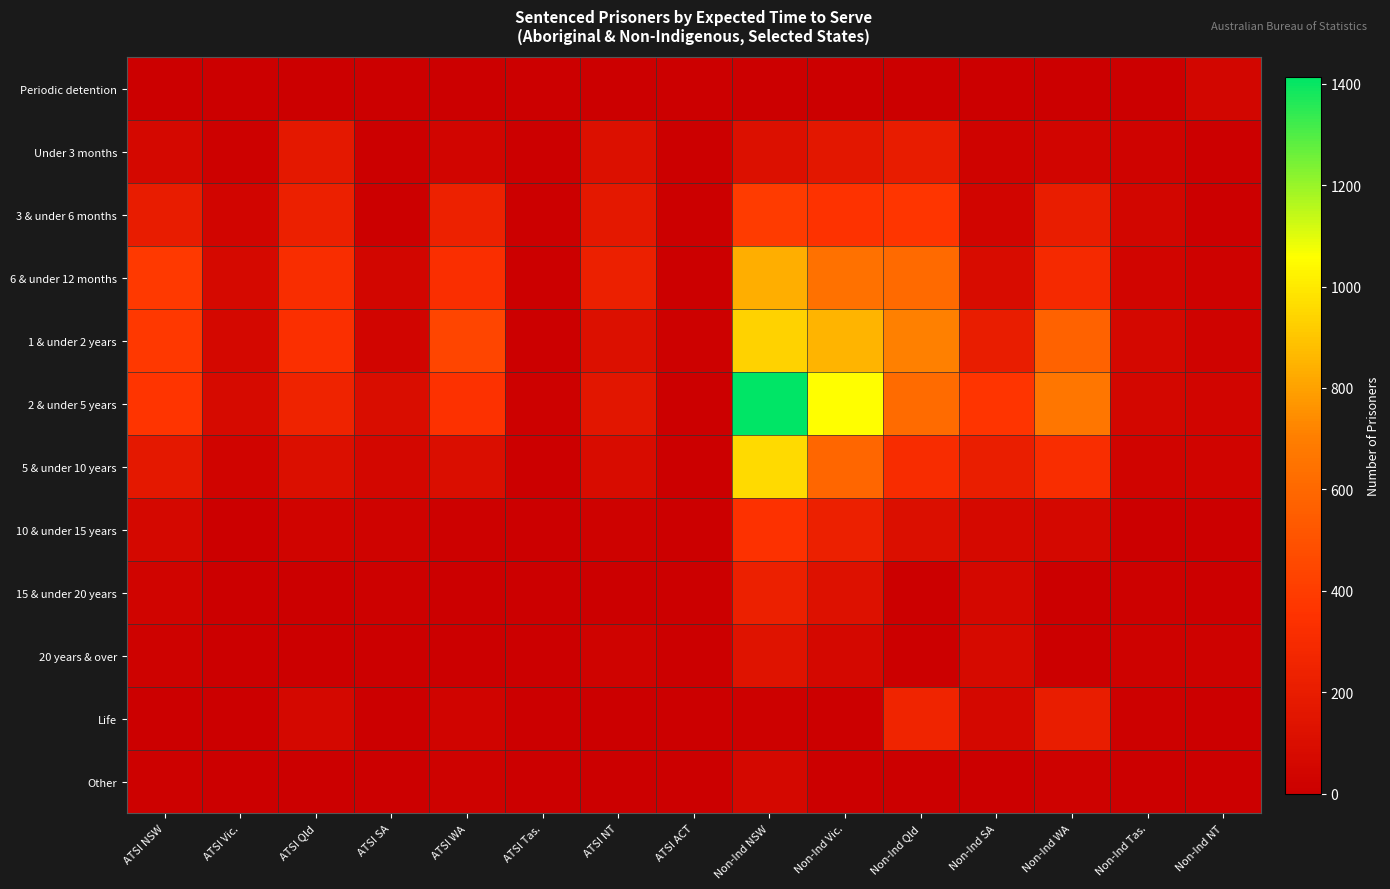

Count the number of data series in this chart.

12